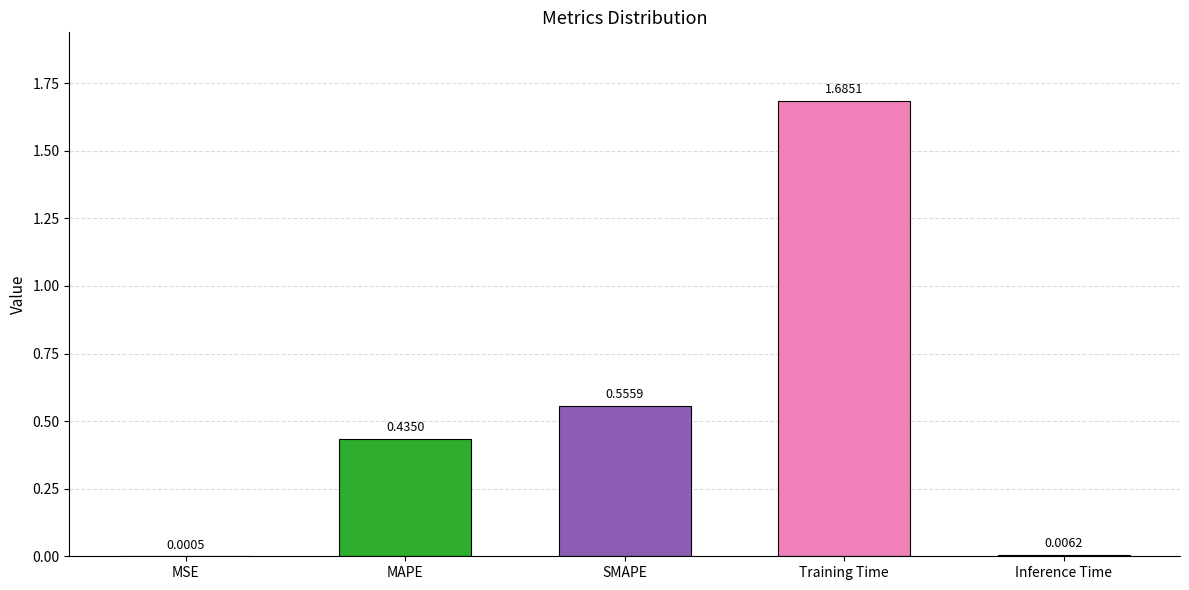

What is the sum of all values?

2.7